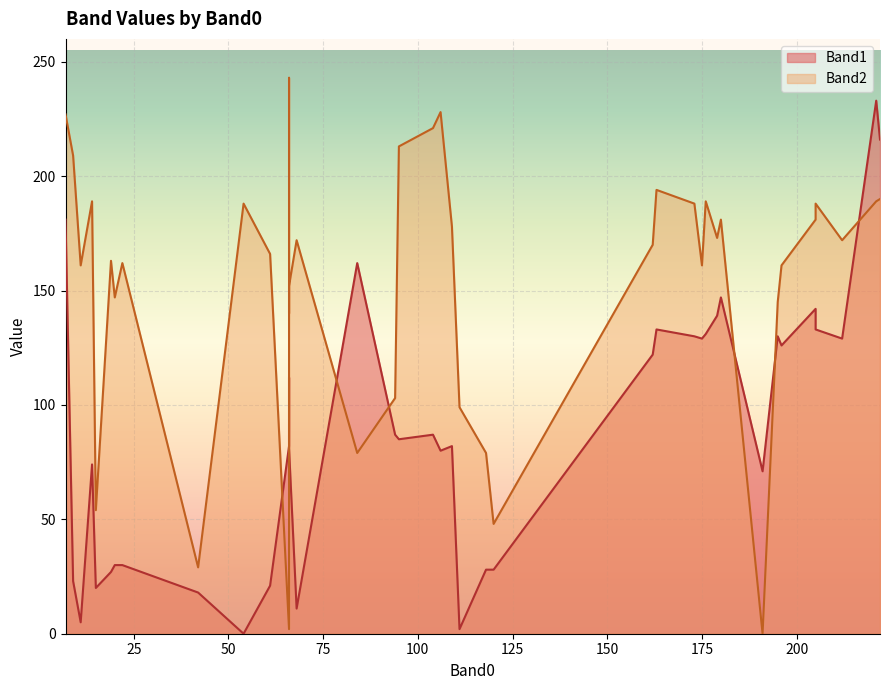

What are all the series names shown in the legend?

Band1, Band2